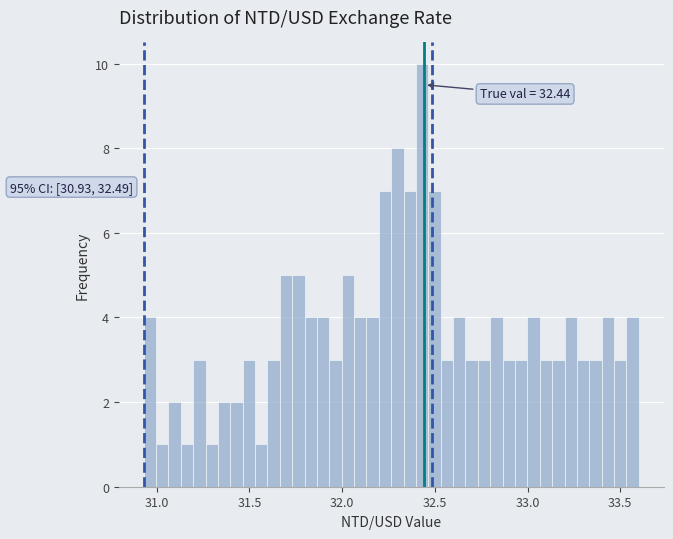

Around what value on the x-axis is the tallest bar? Give the approximate position of its centre, as read against the axis.

32.45